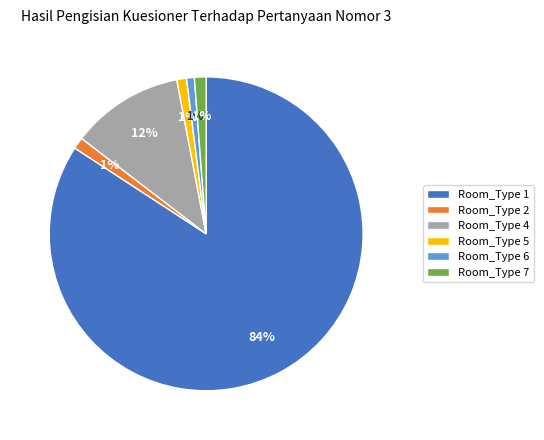

To the nearest percent, what portion does Room_Type 4 represent?

12%